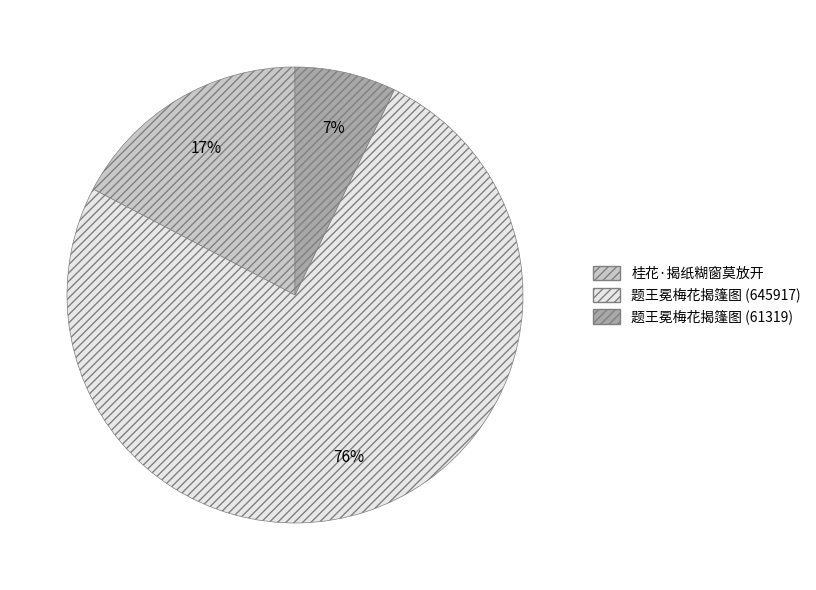

Does any single category account for the majority?

Yes